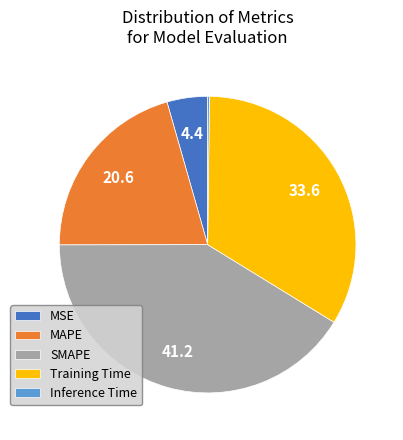

Is it true that MAPE is 14% of the pie?

False